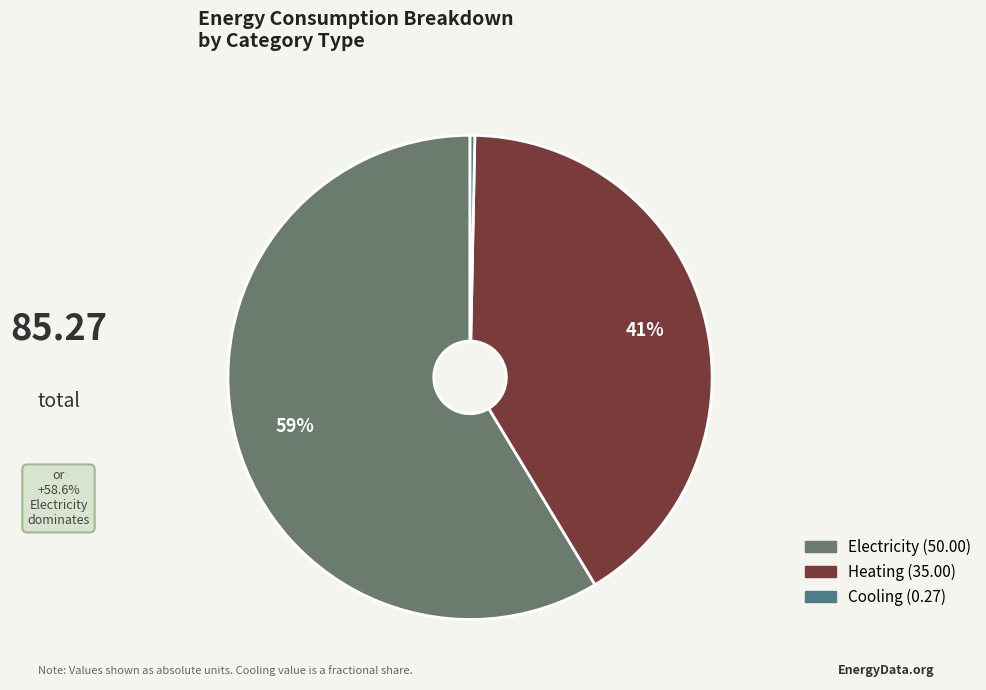

To the nearest percent, what is the average slice percentage?

33%